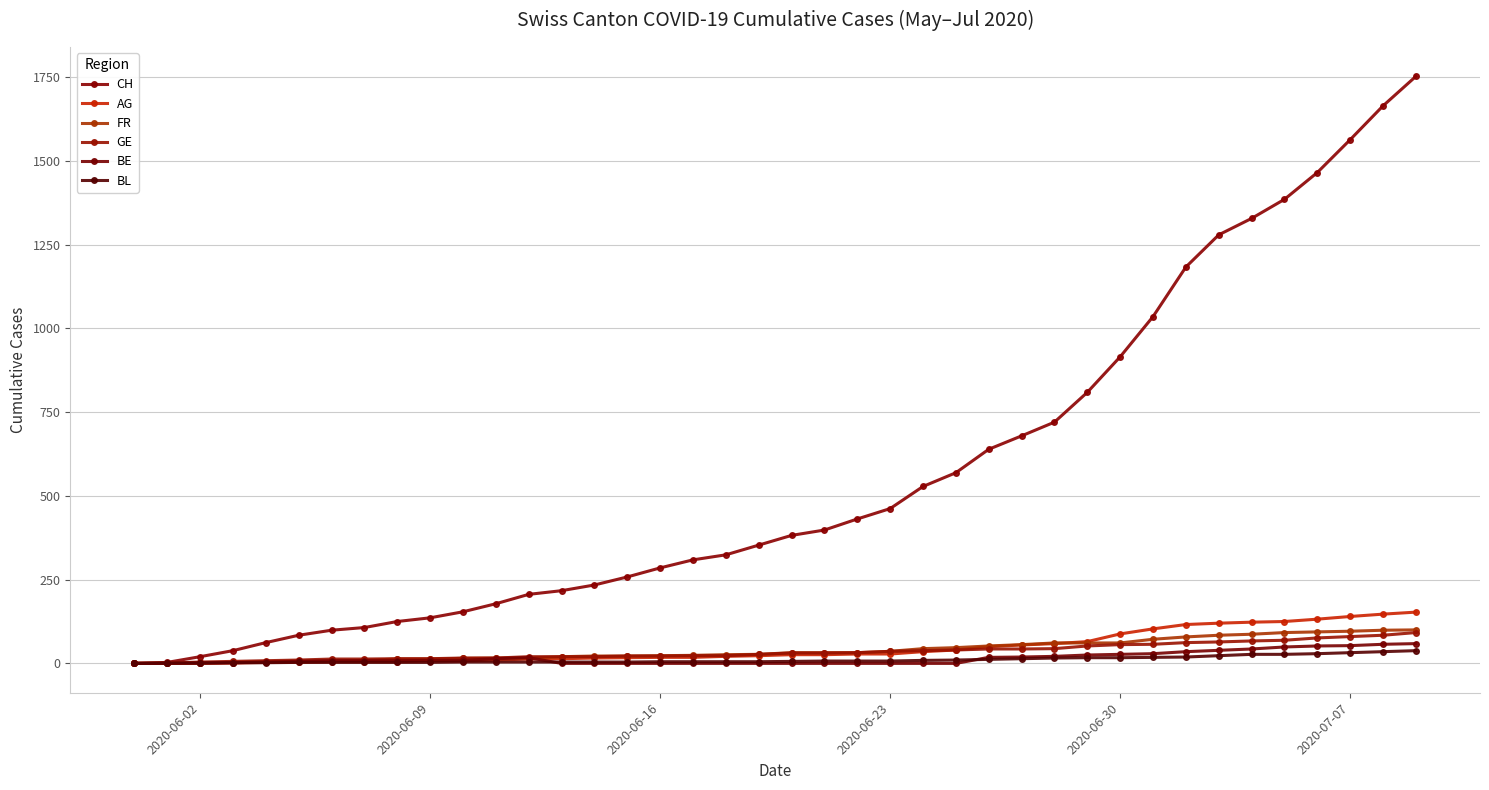

True or false: AG has more than 0 points higher than both neighbors.

False